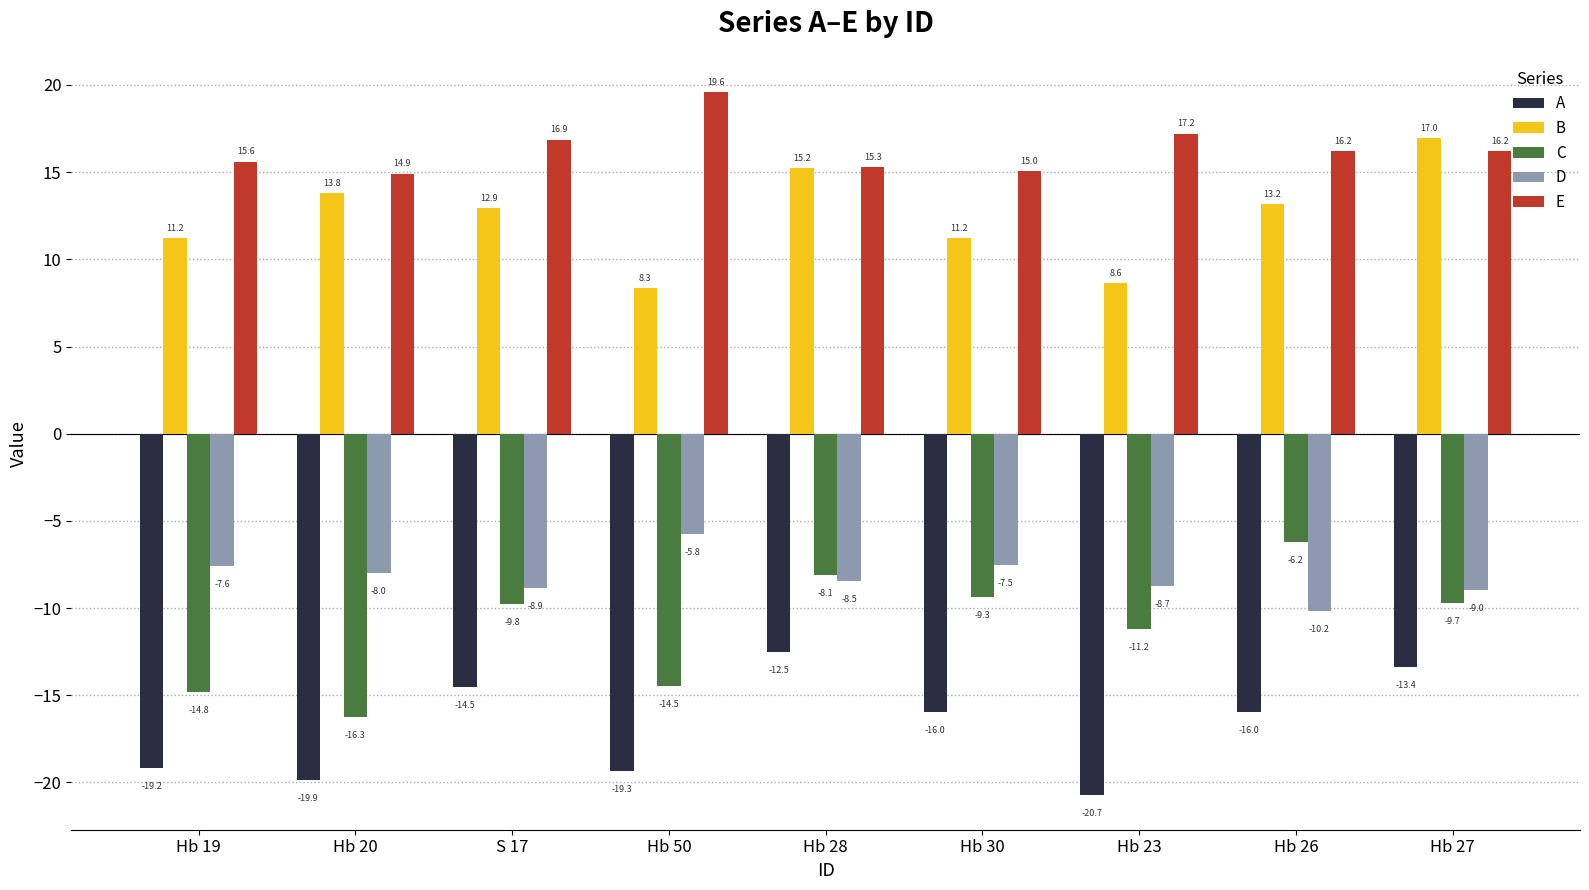

What is the label of the 5th bar from the right?

Hb 28